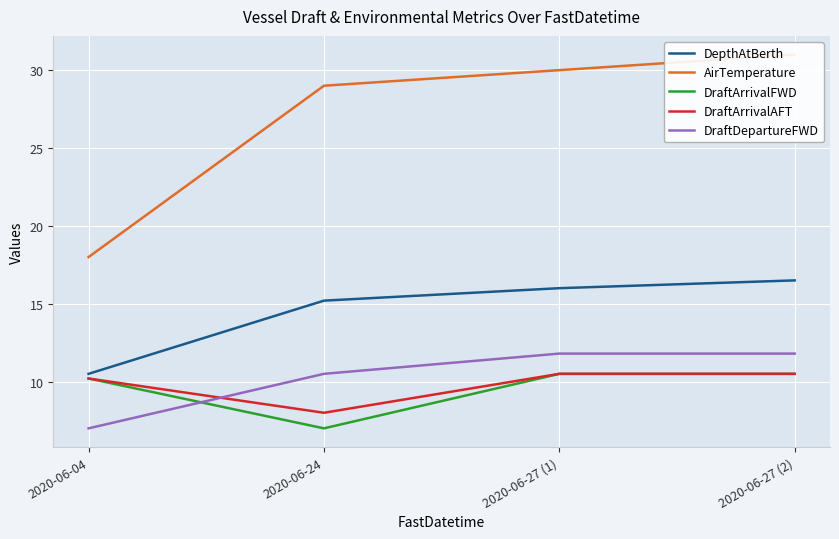

Count the number of data series in this chart.

5